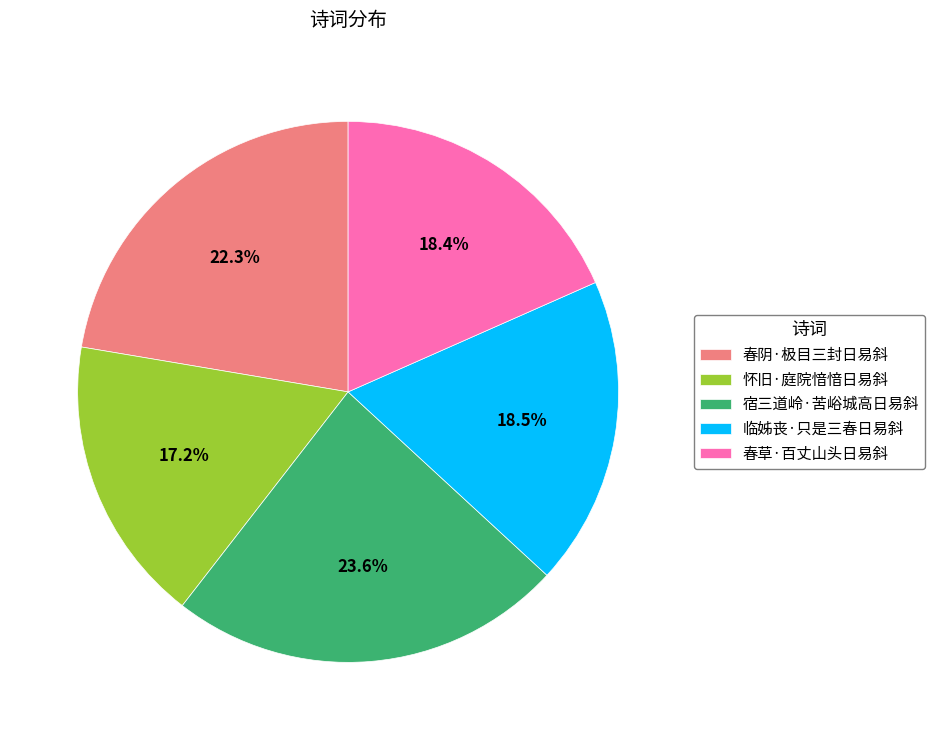

What is the ratio of the value at 春草·百丈山头日易斜 to the value at 宿三道岭·苦峪城高日易斜?

0.8